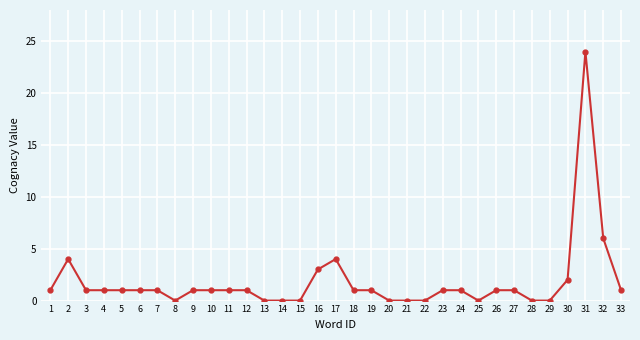

What is the change in value from 2 to 7?

-3